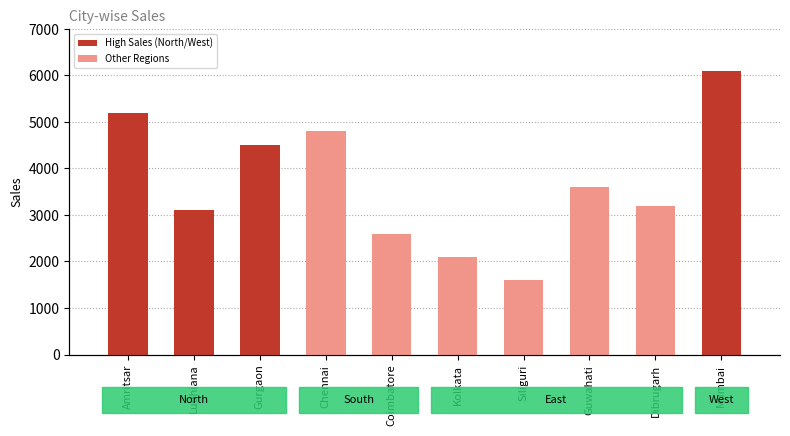

What is the sum of the values at Coimbatore and Mumbai?

8700